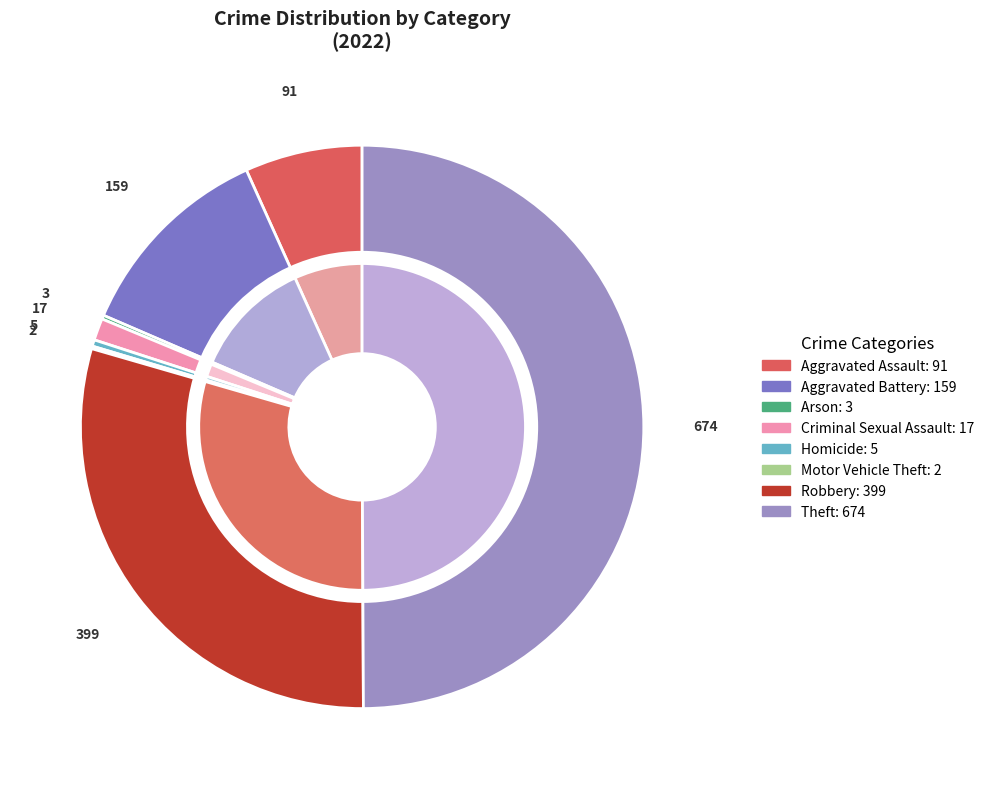

To the nearest percent, what portion does Aggravated Battery represent?

12%